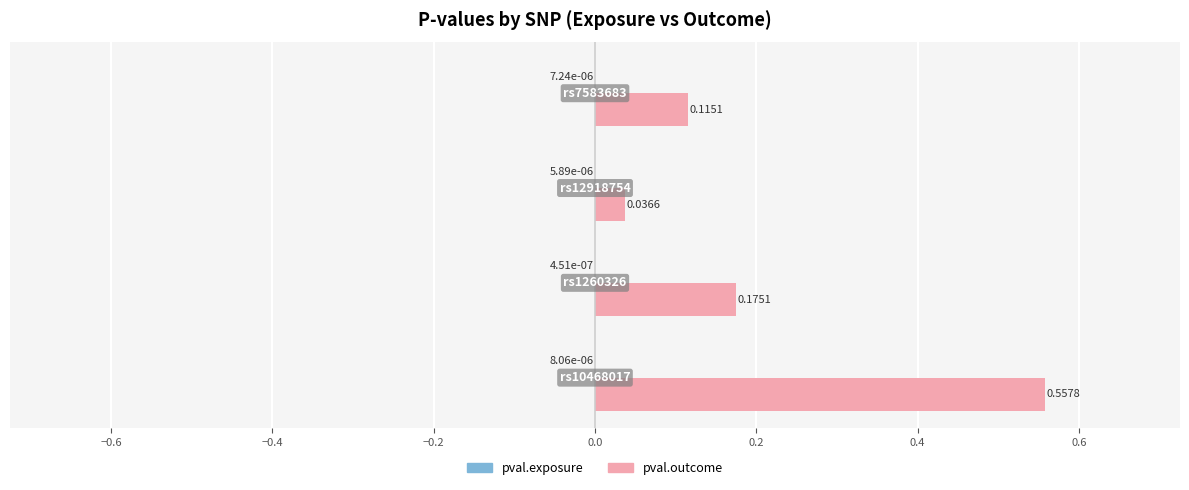

Which series has the widest spread of values?

pval.outcome